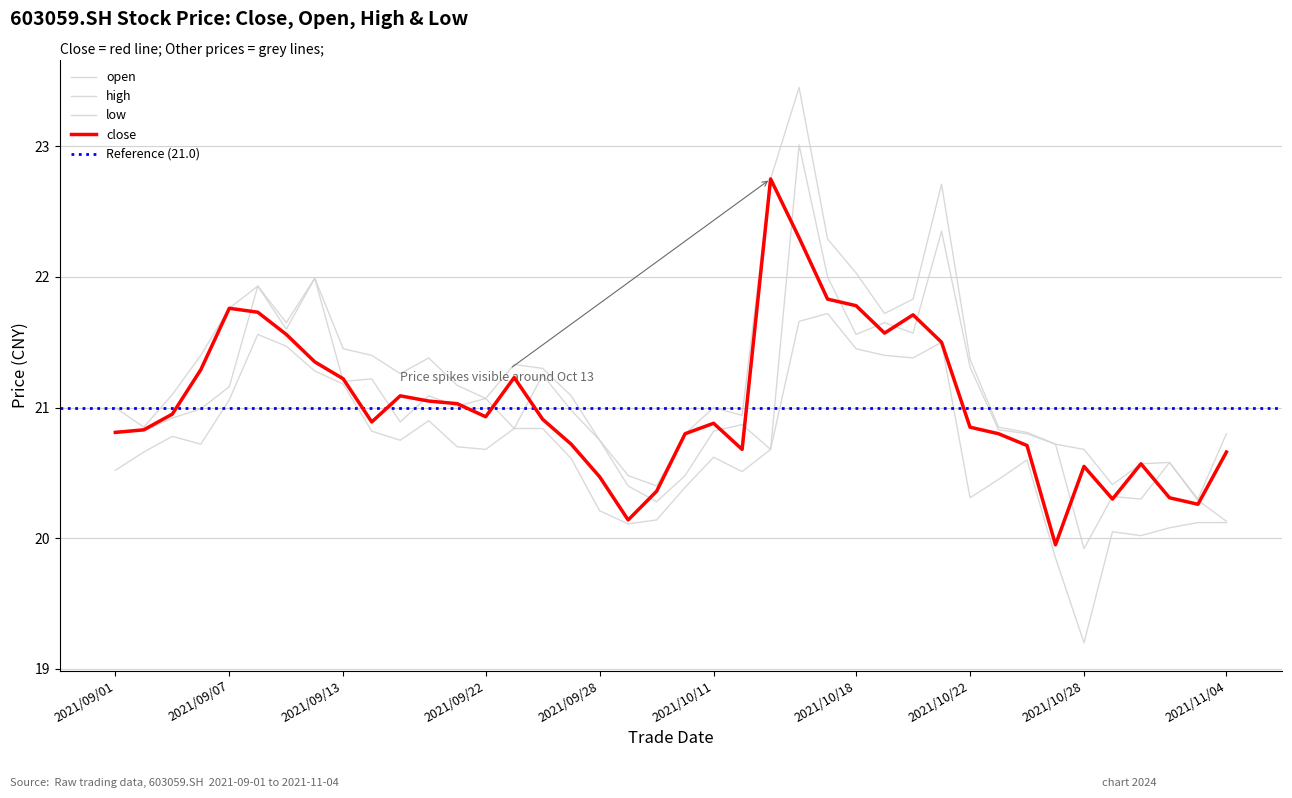

What position from the left is 2021/10/29?

36